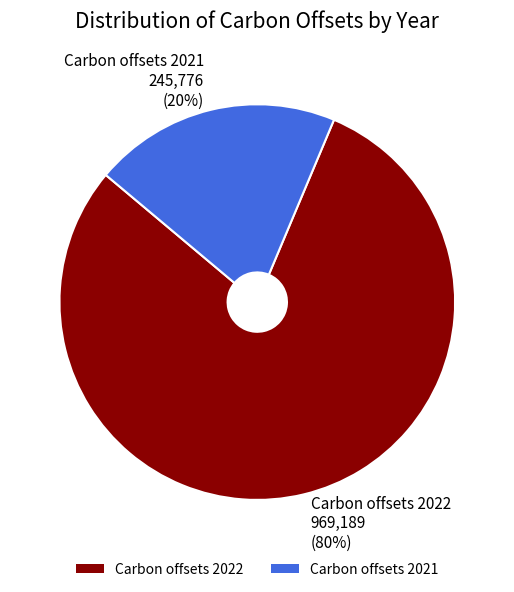

To the nearest percent, what percentage of the pie is Carbon offsets 2021?

20%